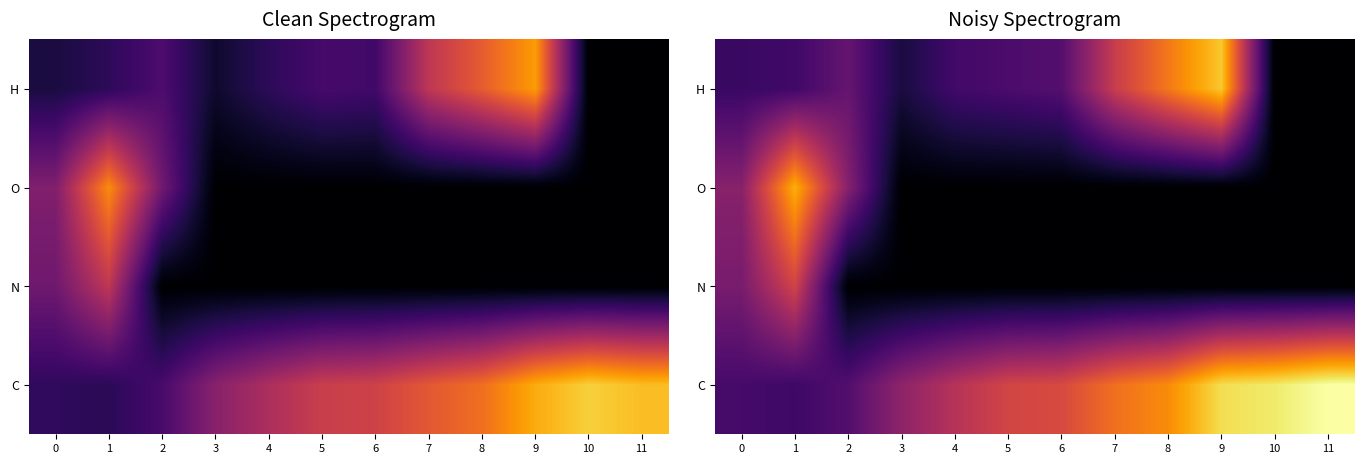

True or false: H has a value of 0.3 at 7.

False